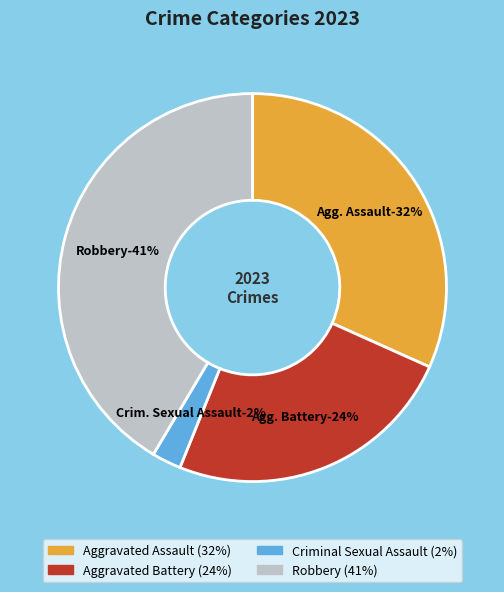

Is it true that Aggravated Assault is 32% of the pie?

True